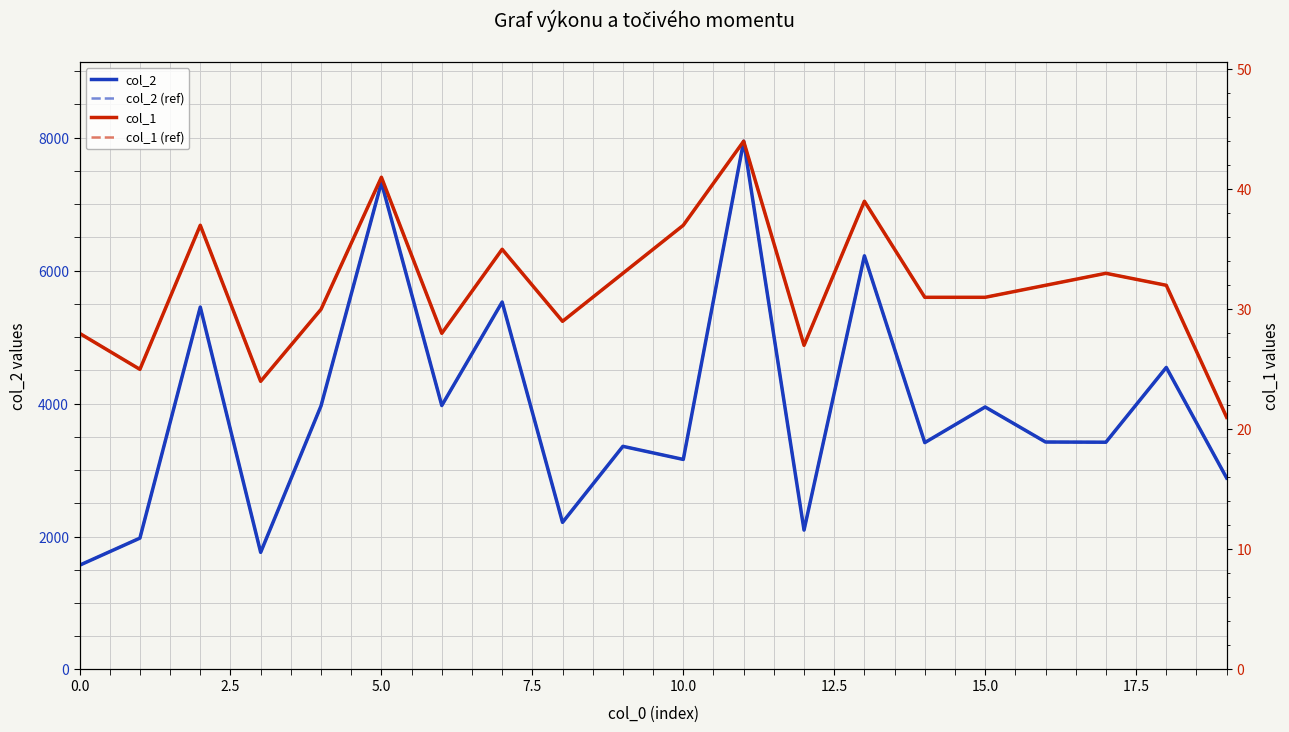

True or false: col_2 (ref) has more than 2 points higher than both neighbors.

True